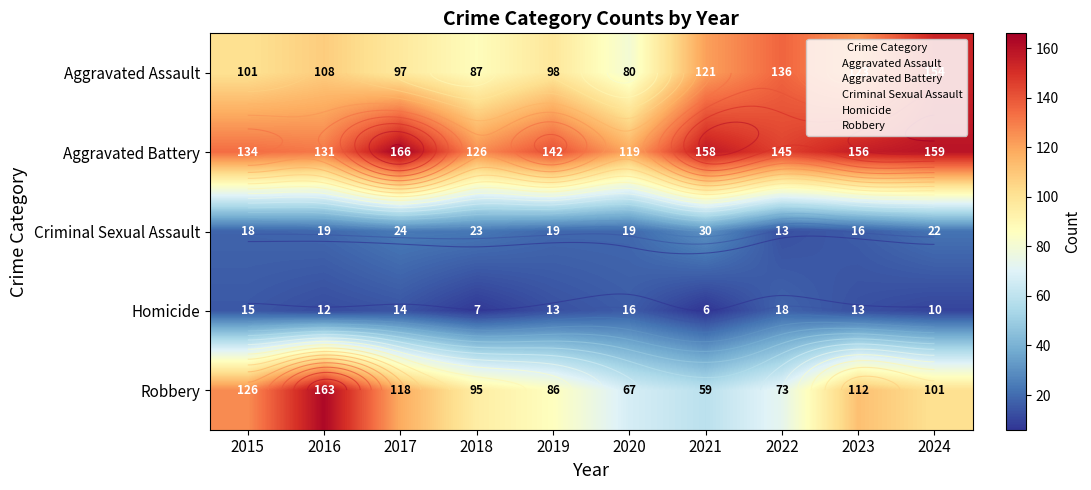

The Robbery series shows 106 at 2022. True or false?

False